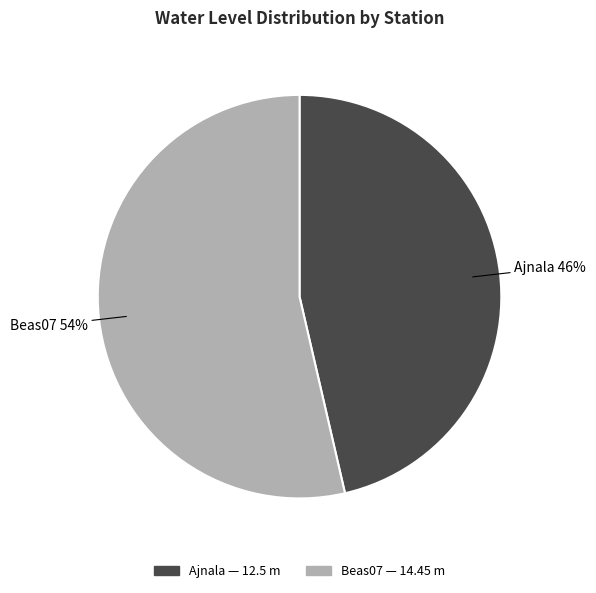

Does Beas07 account for over 50% of the chart?

Yes